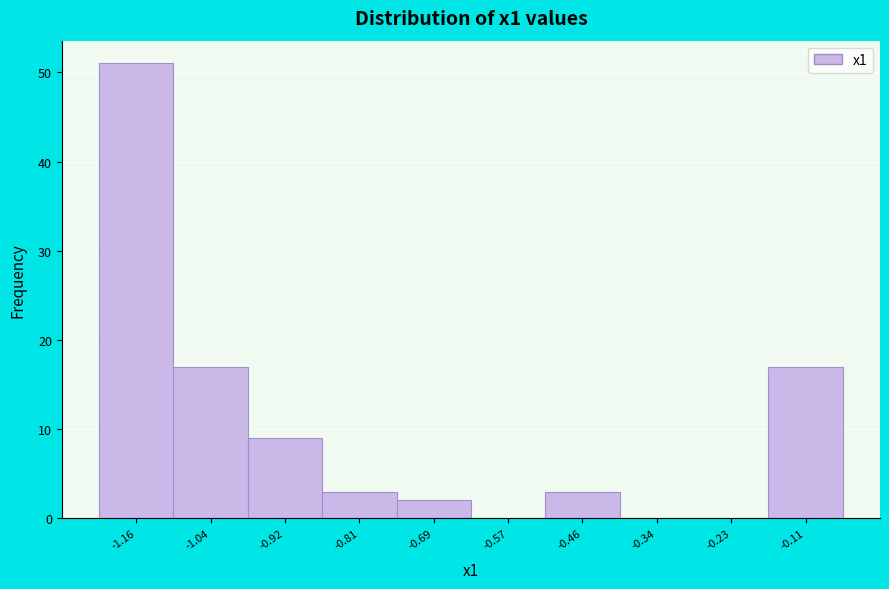

Reading left to right, what are all the values shown in this chart?

-1.16=51	-1.04=17	-0.92=9	-0.81=3	-0.69=2	-0.57=0	-0.46=3	-0.34=0	-0.23=0	-0.11=17